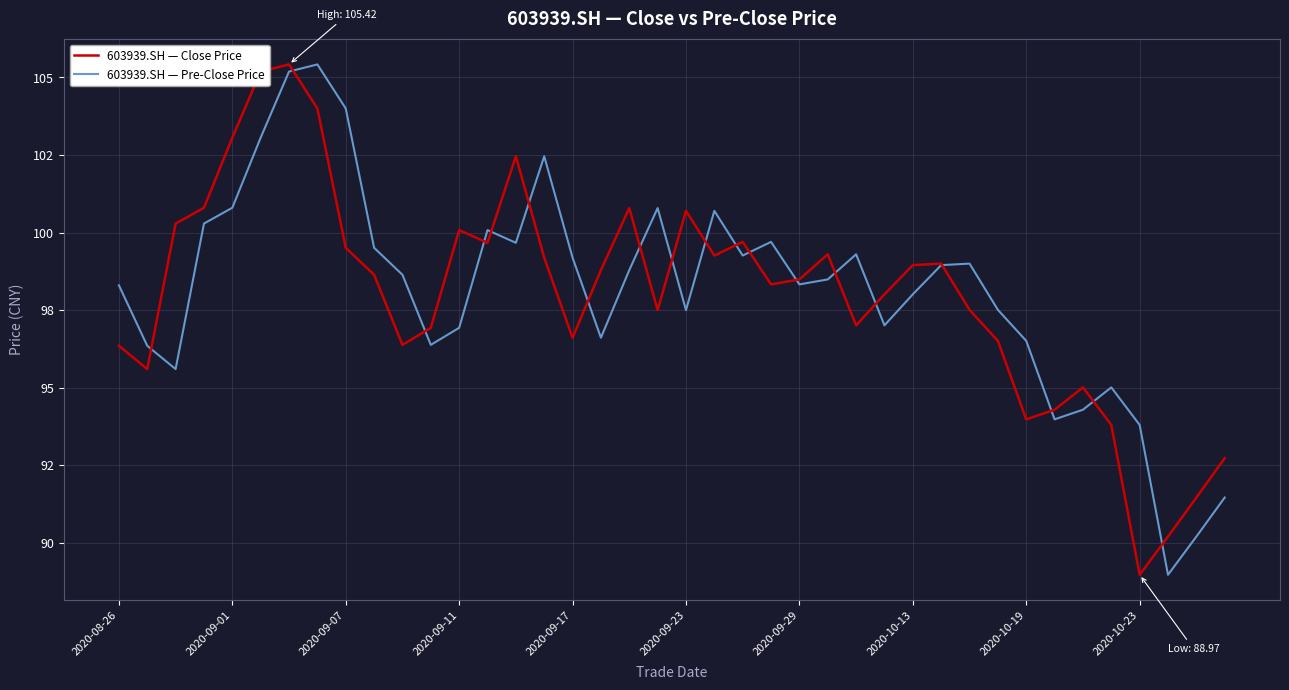

In 603939.SH — Close Price, how many points are higher than both neighbors (excluding endpoints)?

9